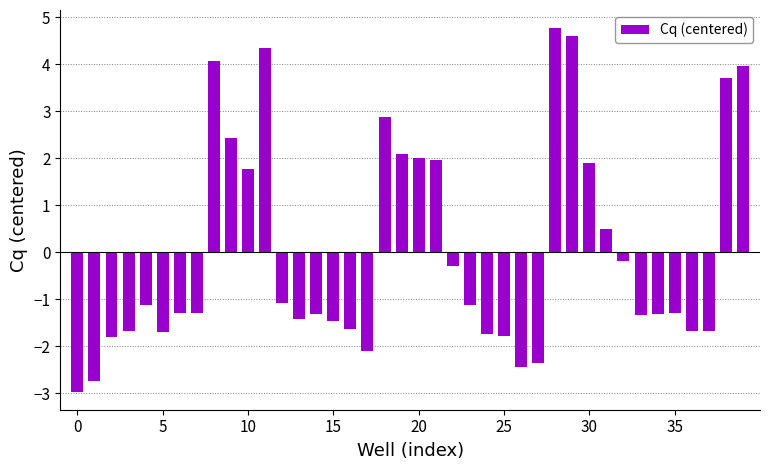

Are the bars grouped side by side (vs. stacked)?

No